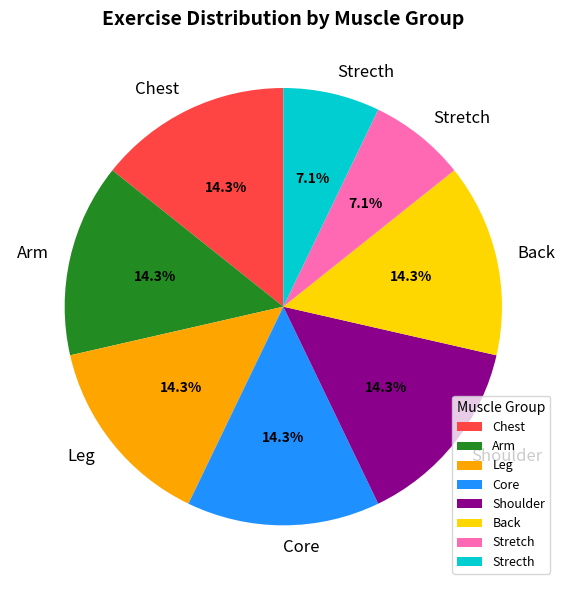

Is there a majority slice in this chart?

No